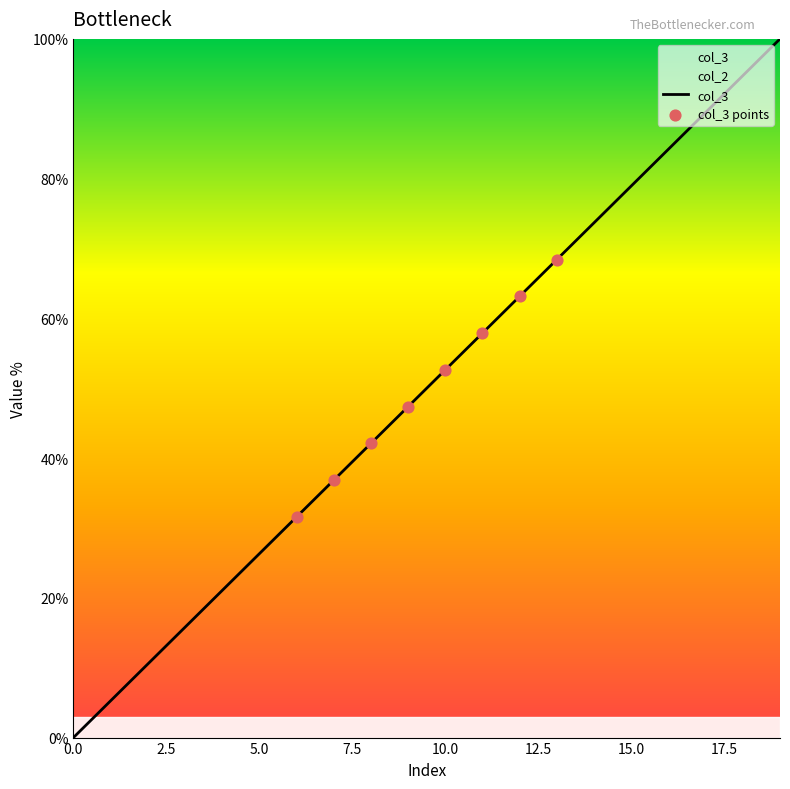

Between 17 and 0, which is larger?

17